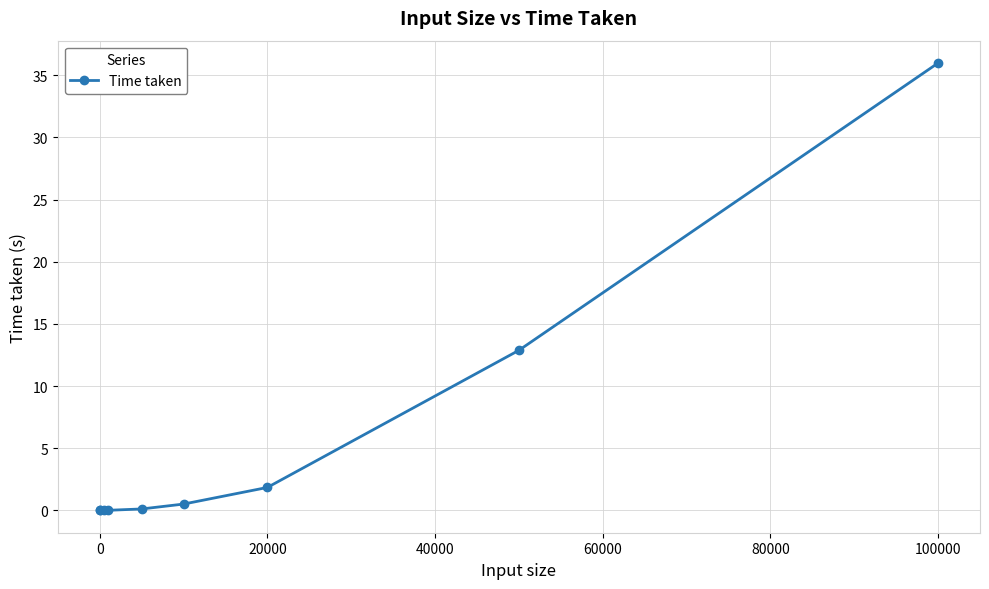

What is the value of the 7th point from the left?

1.8